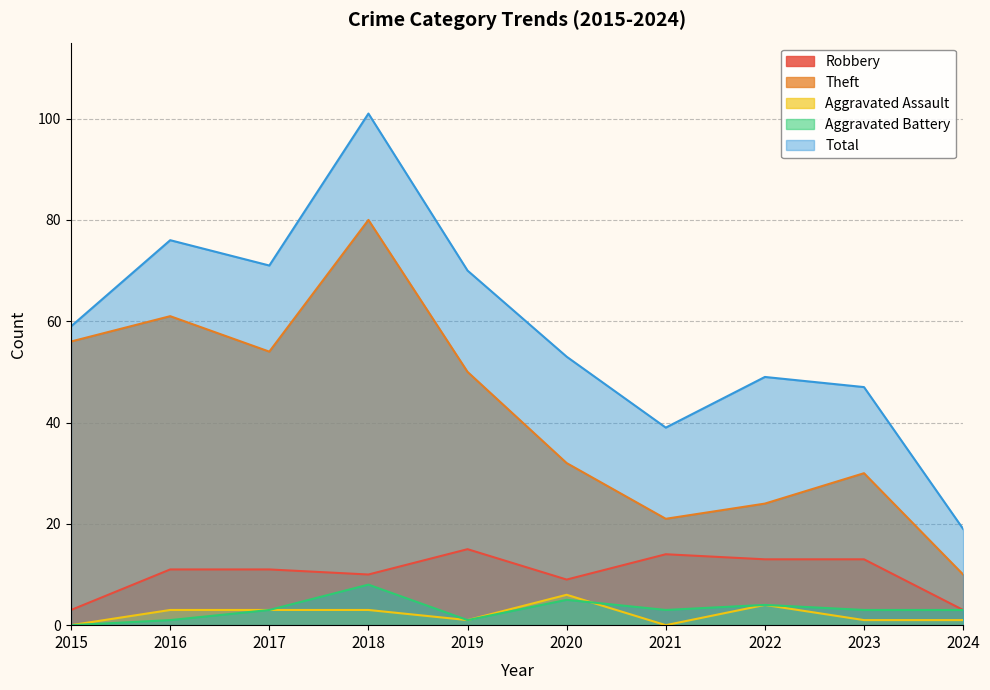

True or false: Theft and Aggravated Battery cross at least once.

False